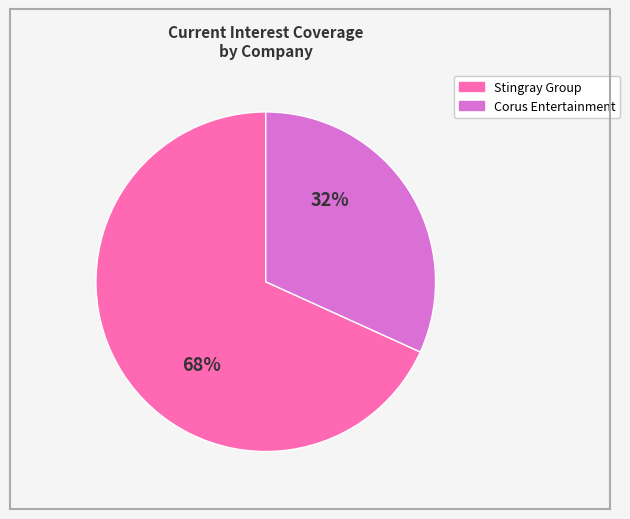

To the nearest percent, what is the average slice percentage?

50%